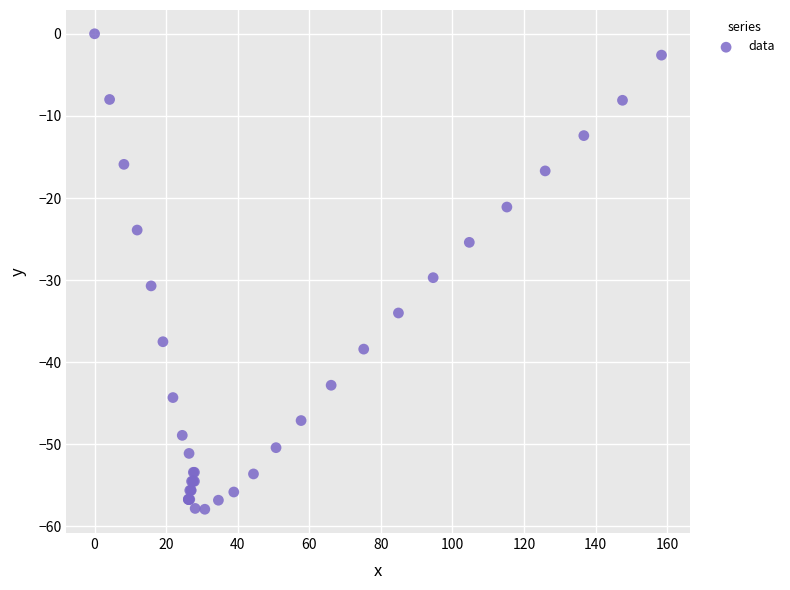

What Y value in the scatter plot is closest to -28?

-29.7